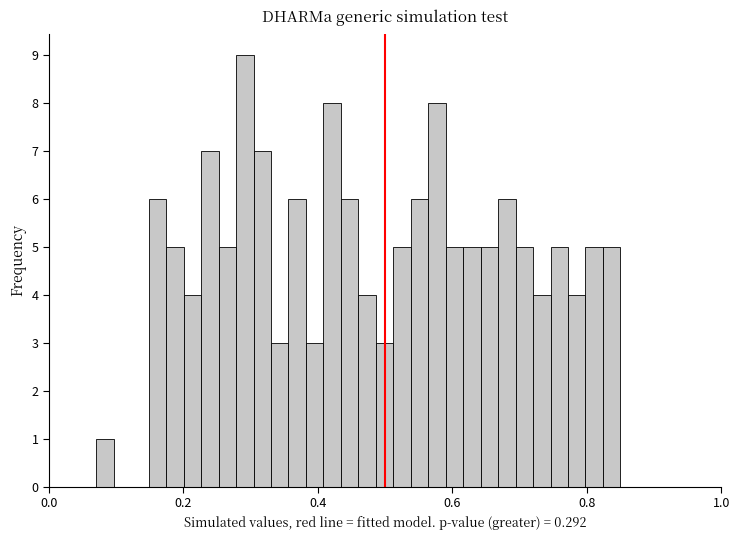

Around what value on the x-axis is the tallest bar? Give the approximate position of its centre, as read against the axis.

0.30